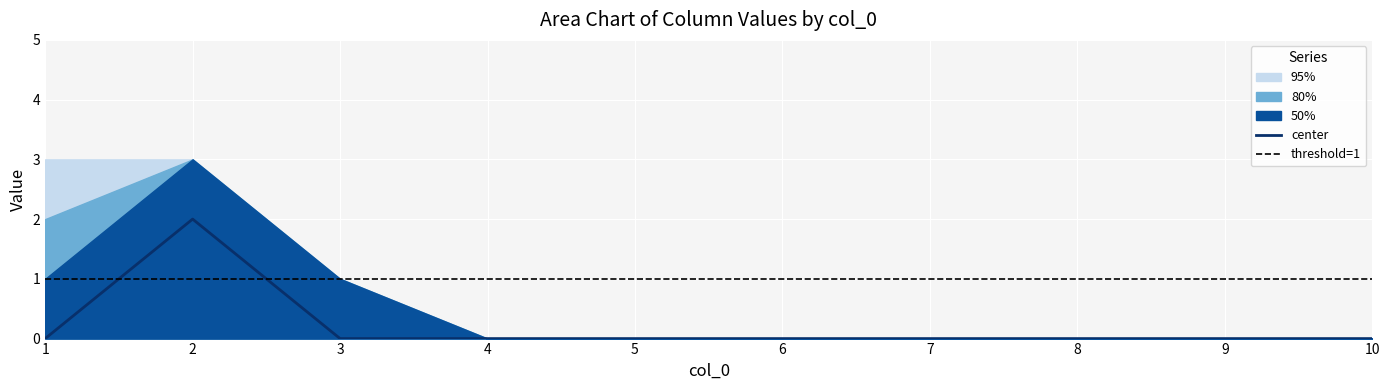

List the labels in order of 6 value, smallest first.

1, 3, 4, 5, 6, 7, 8, 9, 10, 2